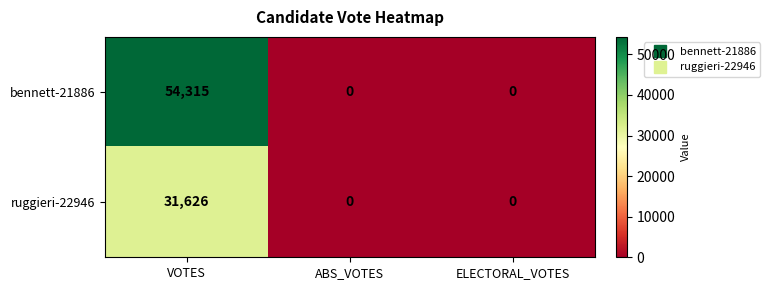

Rank the series by their average value, from lowest to highest.

ruggieri-22946, bennett-21886